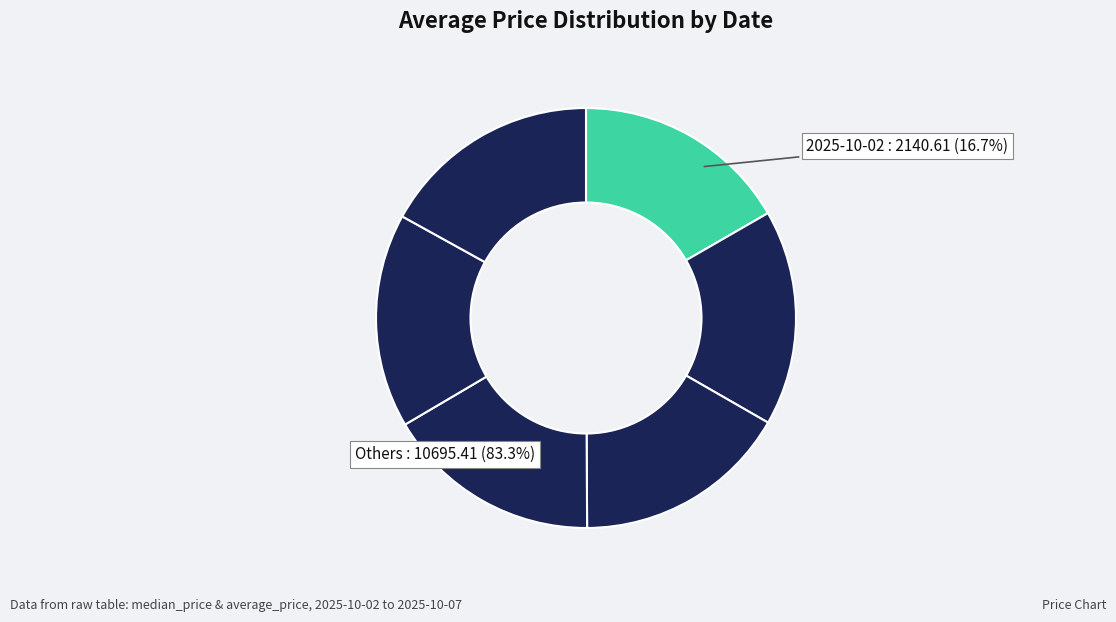

To the nearest percent, what is the average slice percentage?

17%